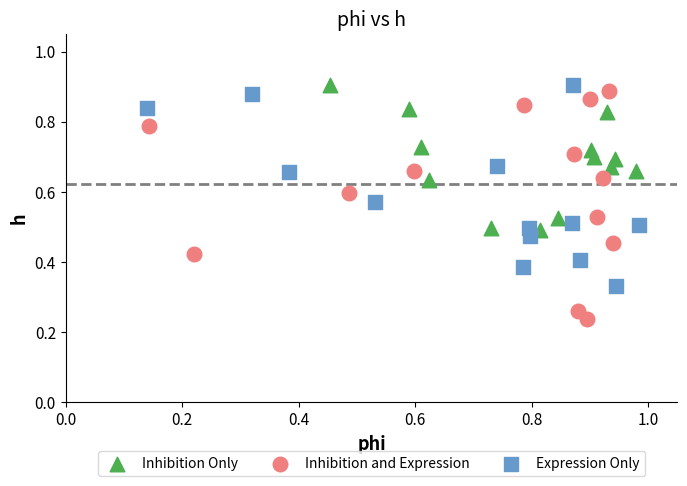

Which series contains the lowest Y value?

Inhibition and Expression